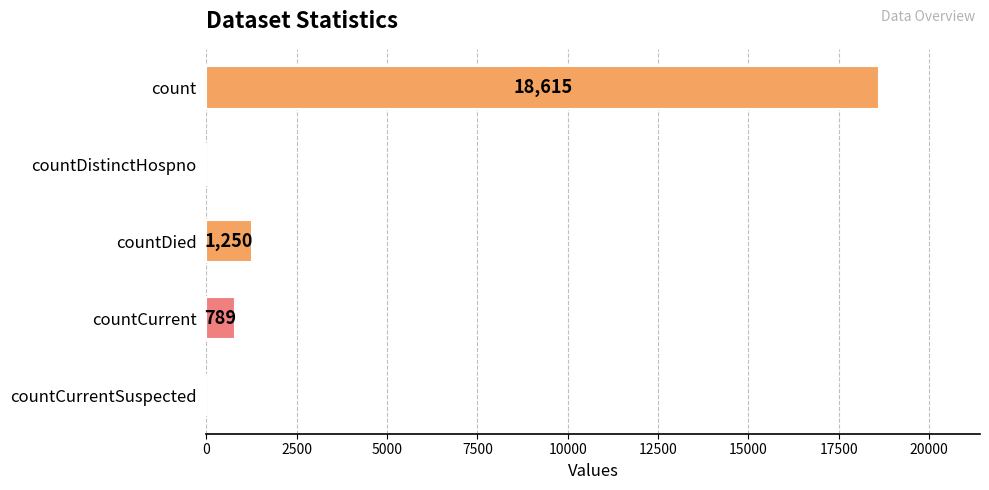

Count the number of data series in this chart.

1